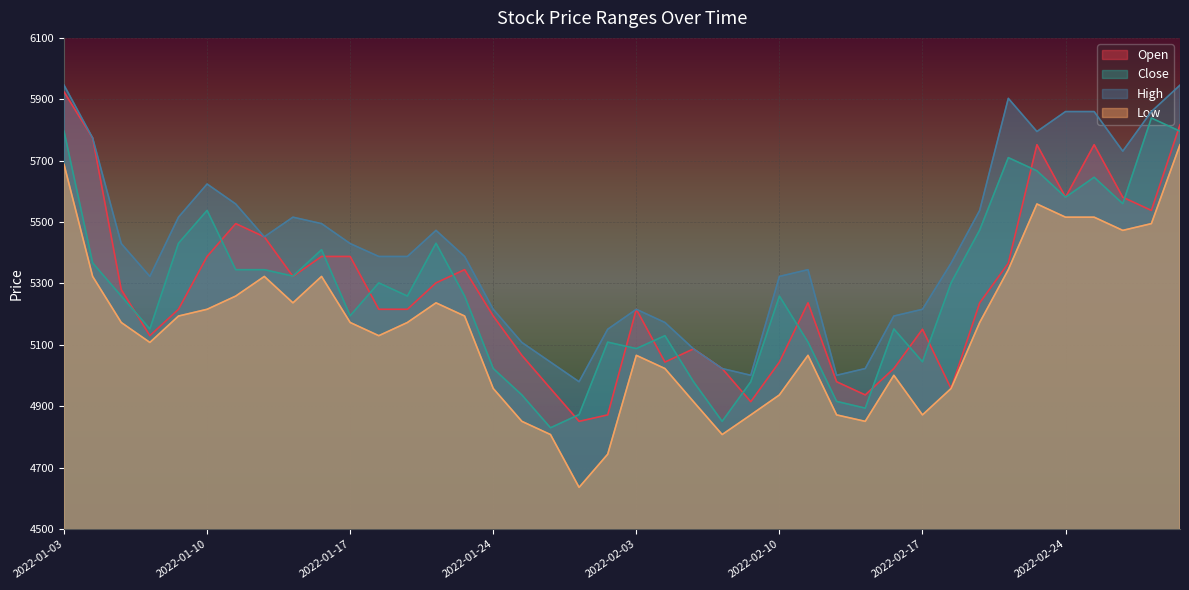

What is the spread (max minus min) of values at 2022-02-22?

558